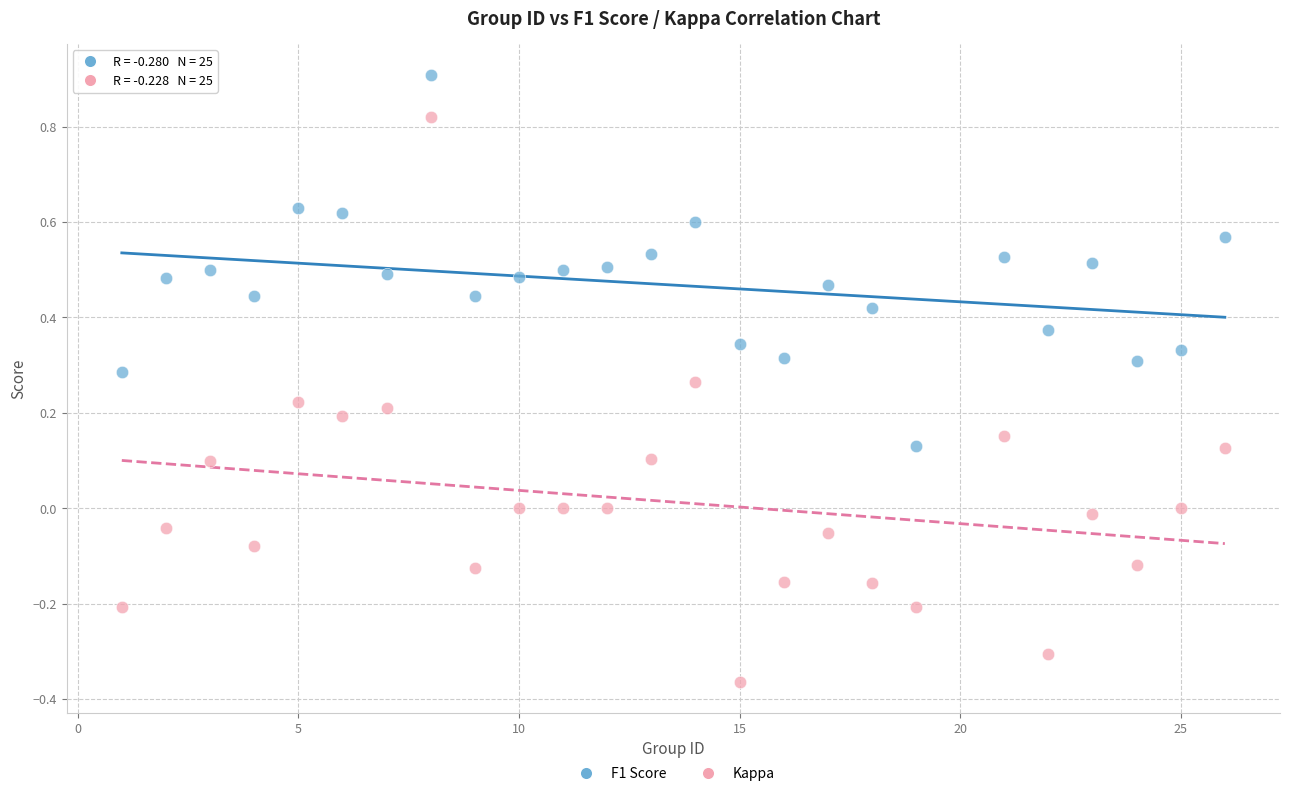

Which series has the widest spread of Y values?

Kappa